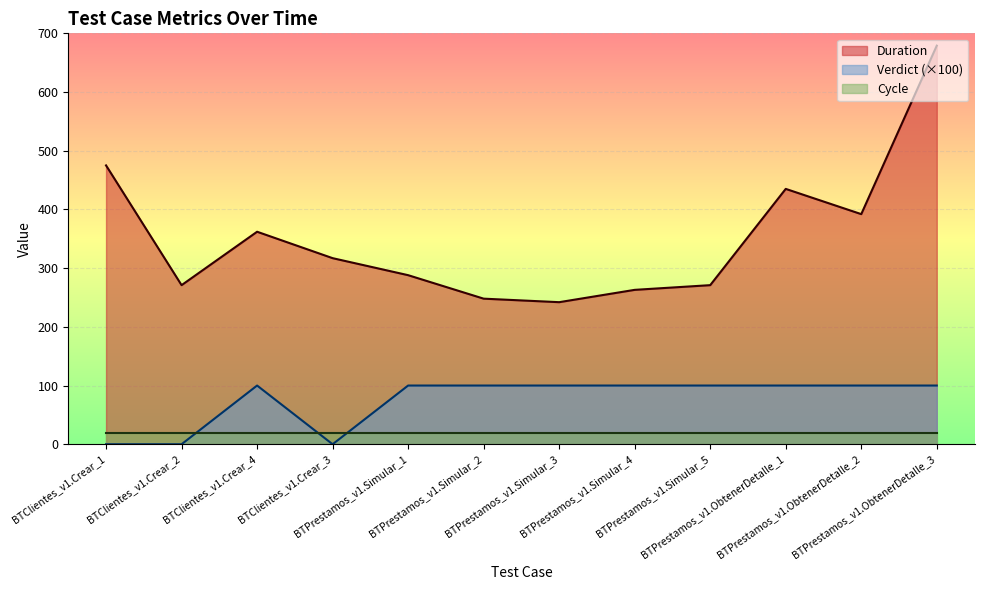

True or false: Verdict and Duration cross at least once.

False